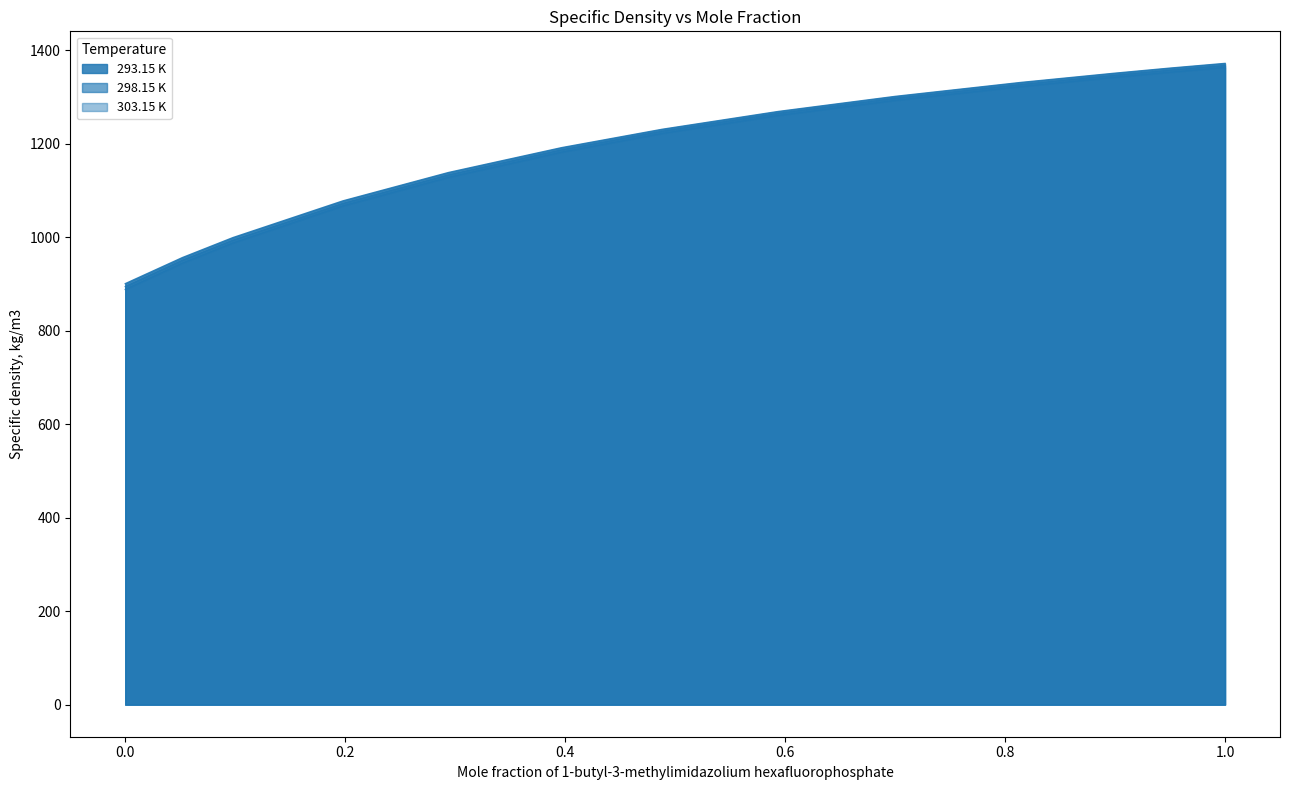

Which series changed the most between 0.052 and 0.2939?

303.15 K